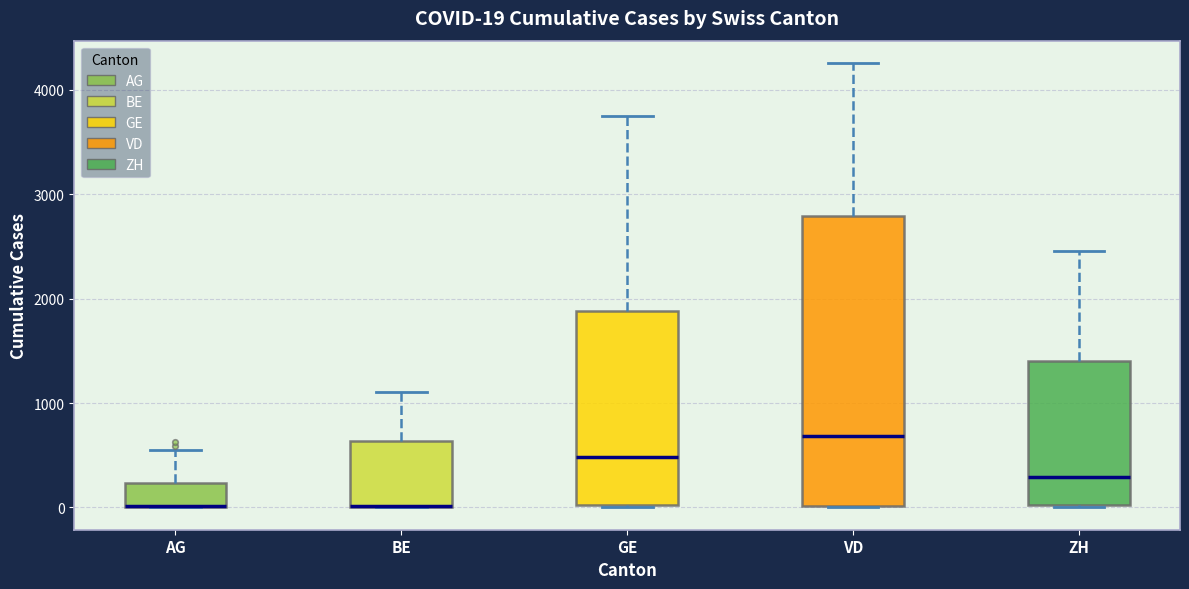

Which box is the tallest, from its lower edge to its upper edge?

VD